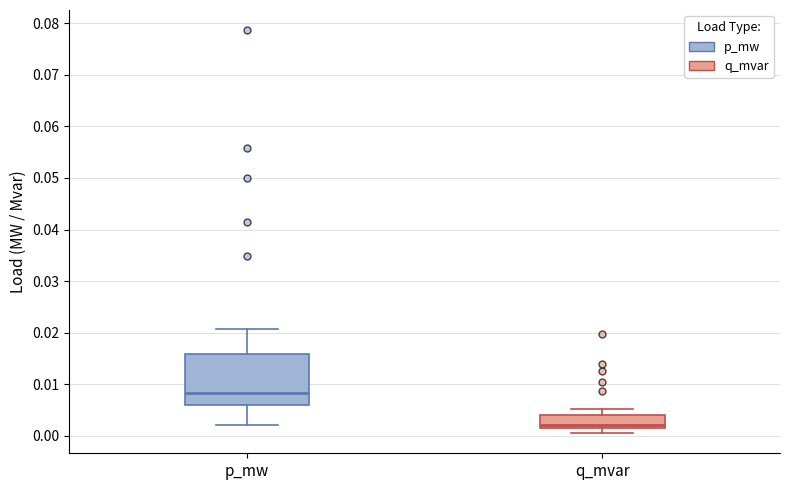

Reading left to right, transcribe this box plot: for each box, give where its median line is, the range the box spans, and where its two whiskers end, as read against the y-axis. The values are not printed on the chart, so give them approximately, as read against the axis.

p_mw: median 0.008, box 0.006 to 0.016, whiskers 0.002 to 0.021
q_mvar: median 0.002, box 0.001 to 0.004, whiskers 0.001 (just below the box's lower edge) to 0.005